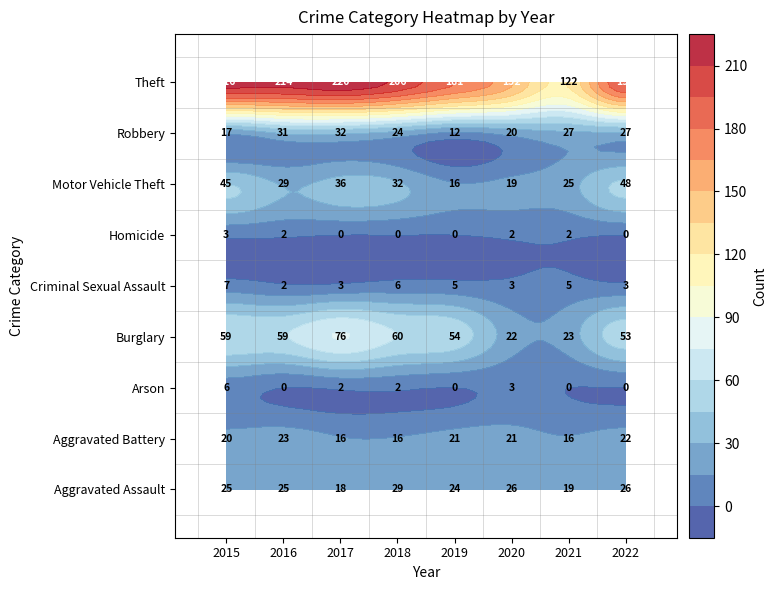

Which series has the widest spread of values?

Theft